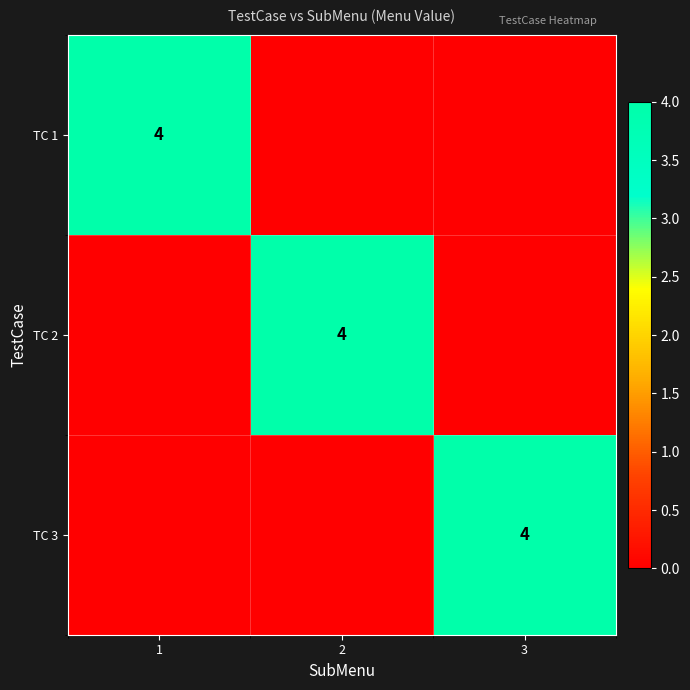

The TC 3 series shows 2 at 3. True or false?

False